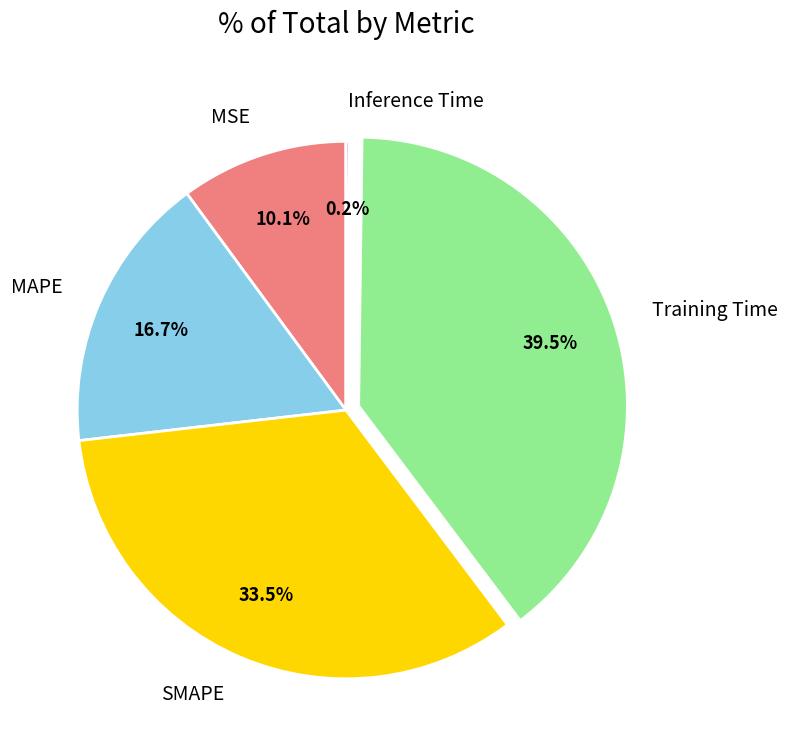

Between SMAPE and Training Time, which is larger?

Training Time